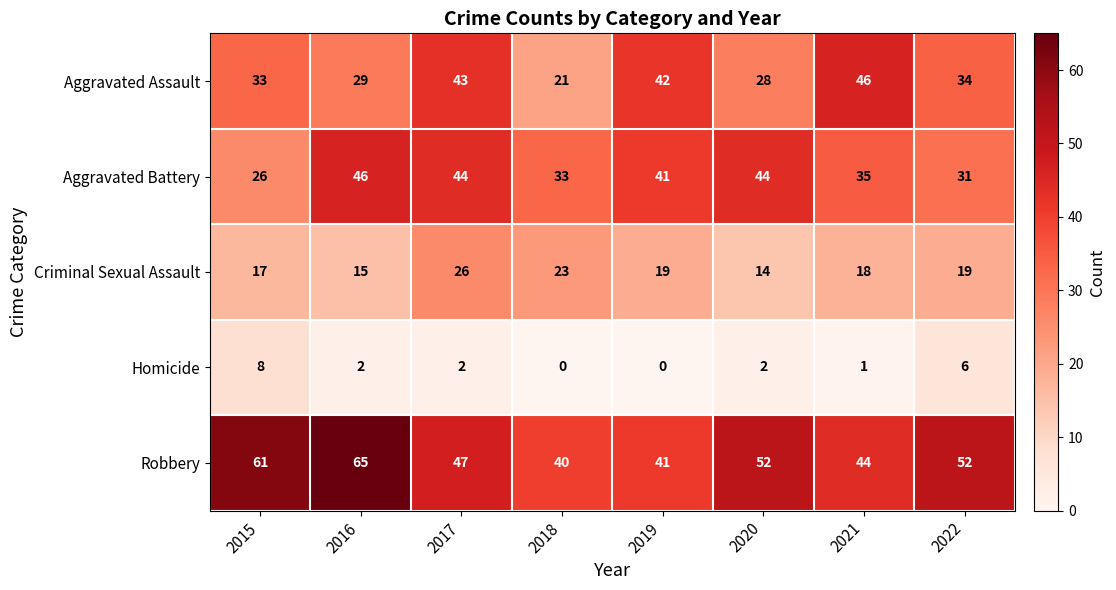

At 2020, list the series in order from smallest to largest.

Homicide, Criminal Sexual Assault, Aggravated Assault, Aggravated Battery, Robbery